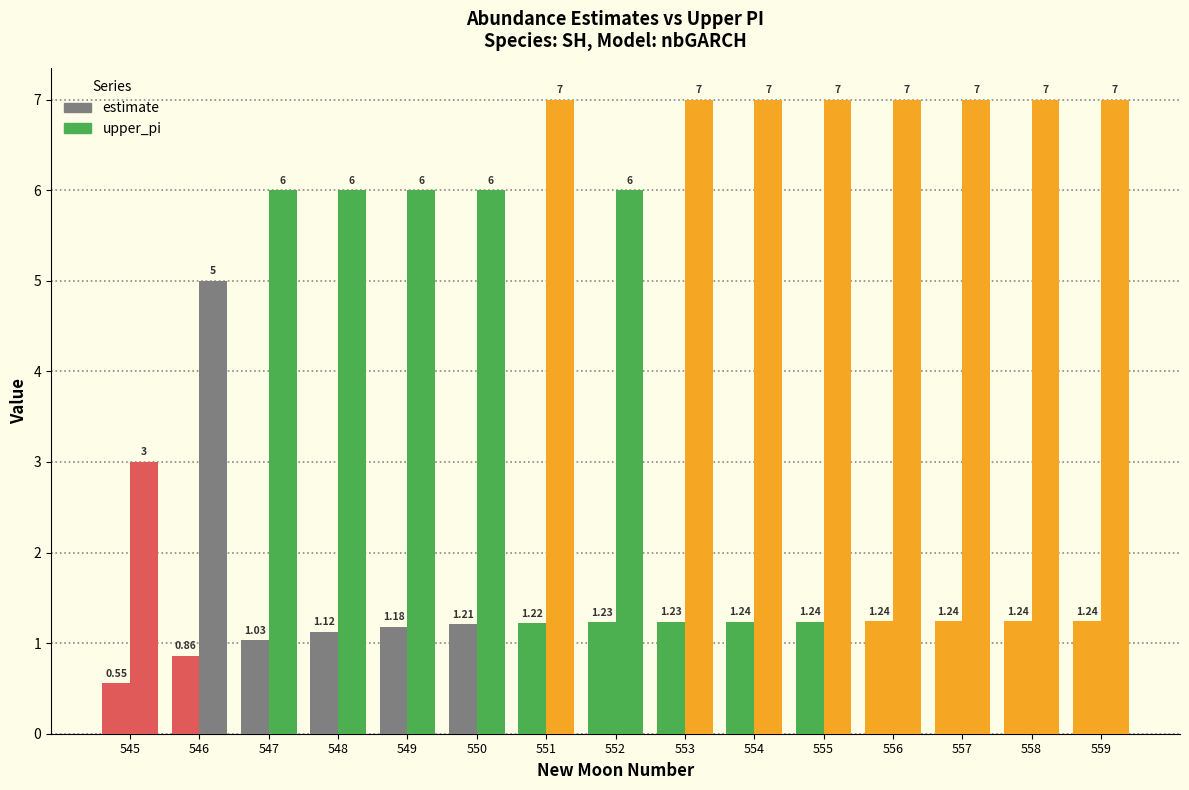

Reading left to right, transcribe all the data shown in this chart.

estimate: 545=0.6	546=0.9	547=1.0	548=1.1	549=1.2	550=1.2	551=1.2	552=1.2	553=1.2	554=1.2	555=1.2	556=1.2	557=1.2	558=1.2	559=1.2
upper_pi: 545=3.0	546=5.0	547=6.0	548=6.0	549=6.0	550=6.0	551=7.0	552=6.0	553=7.0	554=7.0	555=7.0	556=7.0	557=7.0	558=7.0	559=7.0